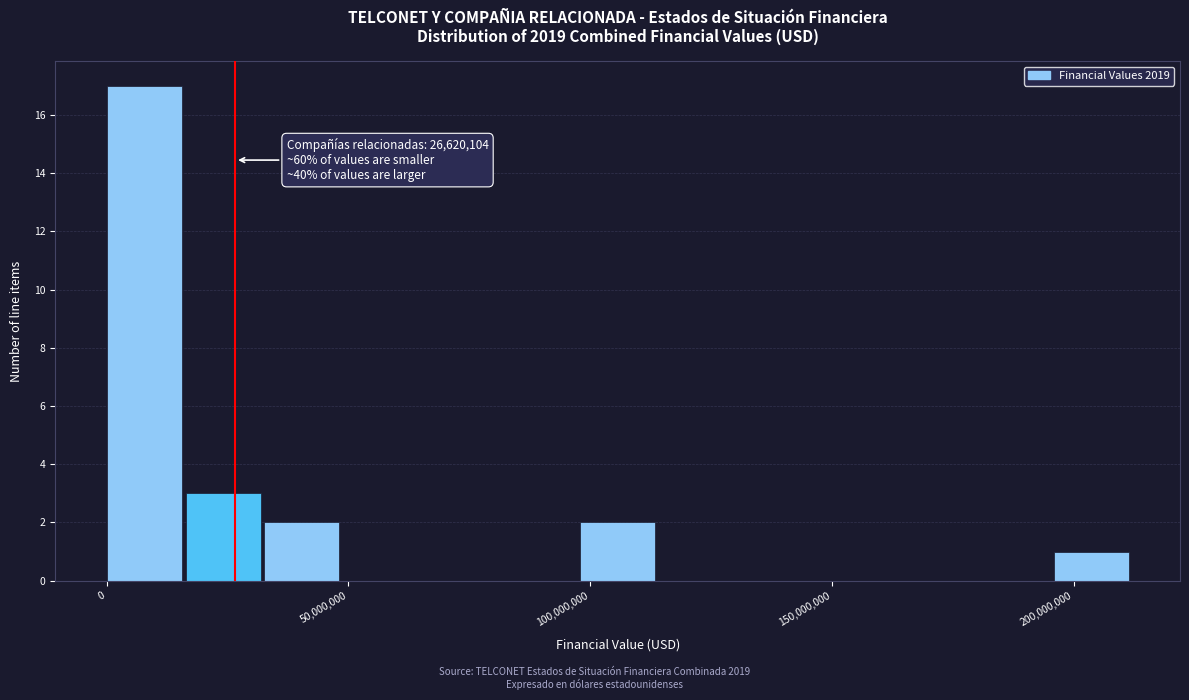

Around what value on the x-axis is the tallest bar? Give the approximate position of its centre, as read against the axis.

10000000